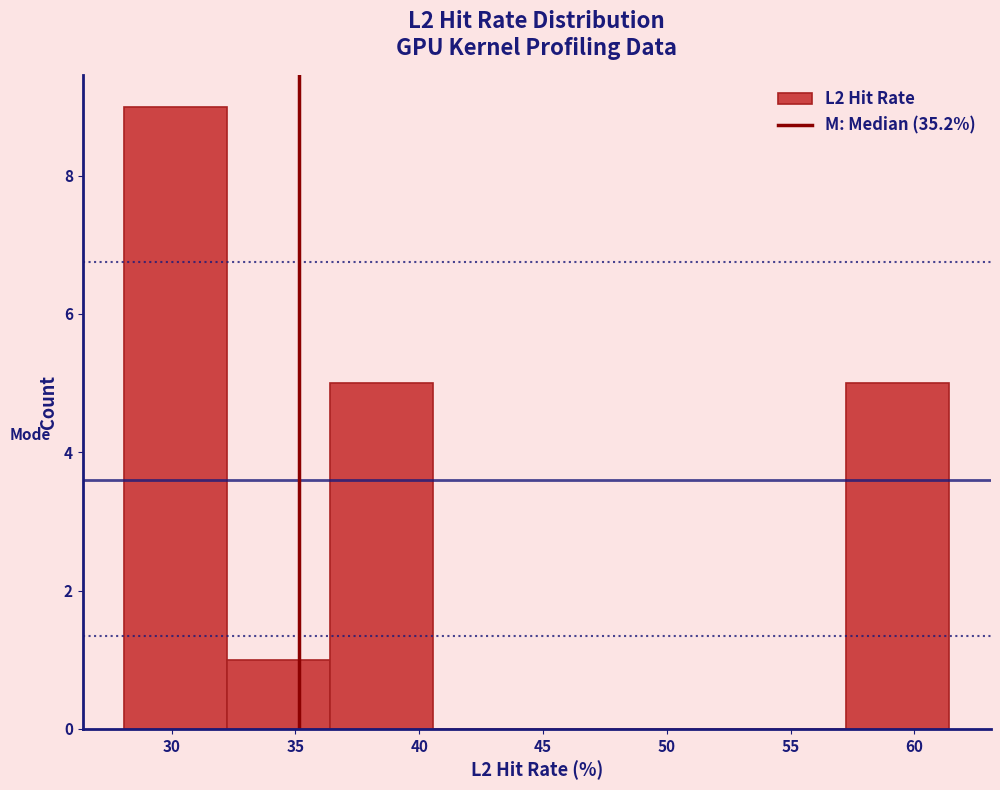

Reading left to right, transcribe this chart: for each bar, give the range it covers on the x-axis and its height. Neither the bar edges nor the heights are printed on the chart, so give them approximately, as read against the axes.

28.0 to 32.0: 9
32.0 to 36.5: 1
36.5 to 40.5: 5
40.5 to 44.5: 0
44.5 to 49.0: 0
49.0 to 53.0: 0
53.0 to 57.0: 0
57.0 to 61.5: 5